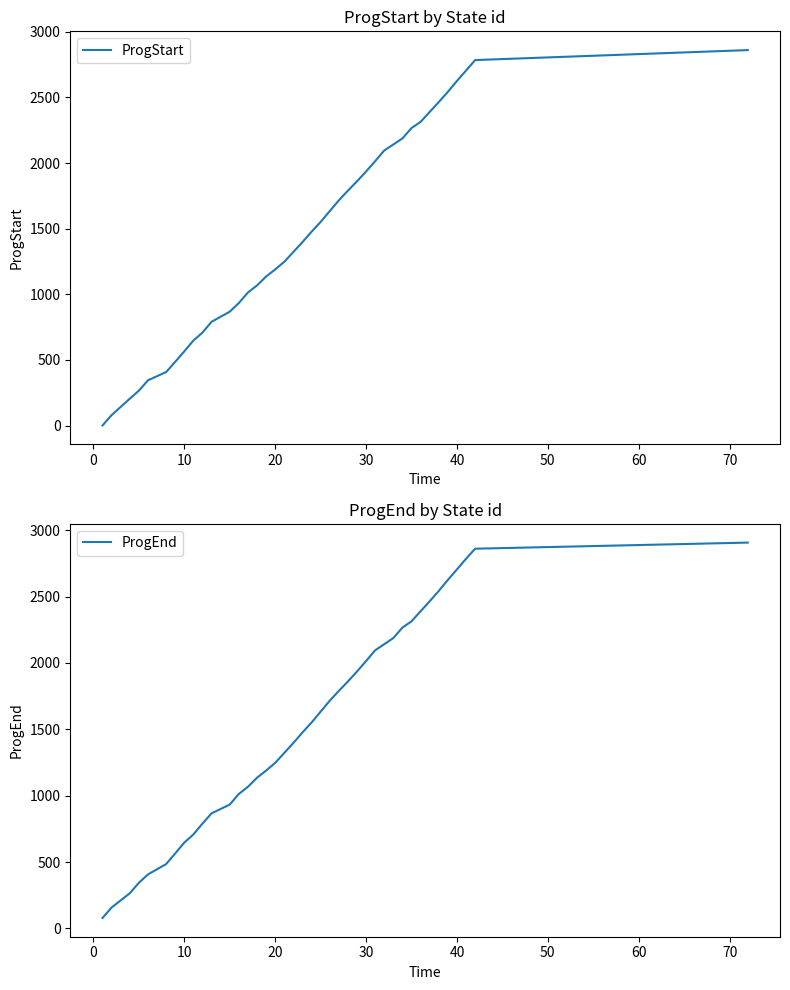

What are all the series names shown in the legend?

ProgStart, ProgEnd